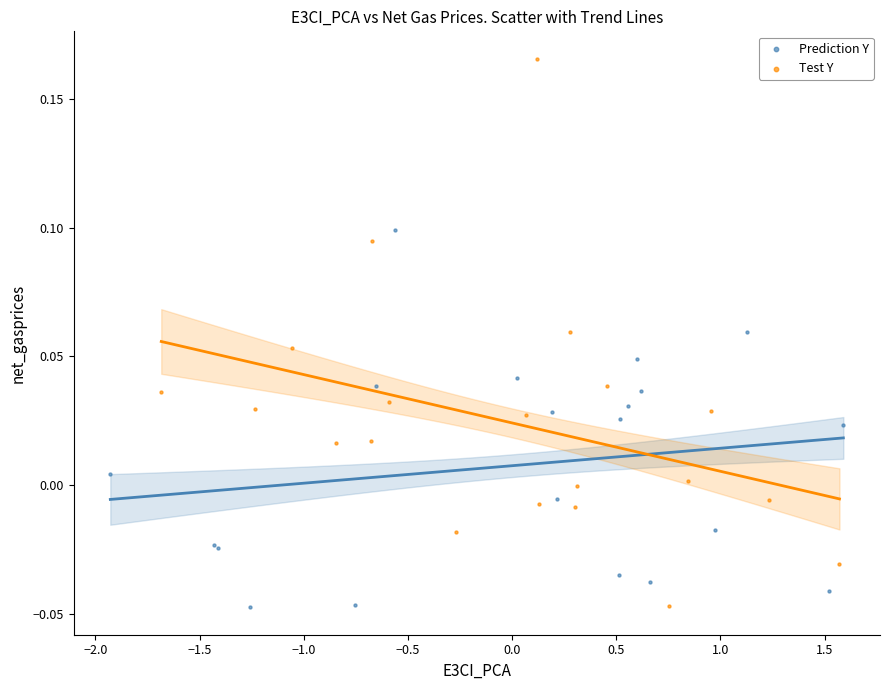

Which series has the largest Y range (max minus min)?

Test Y